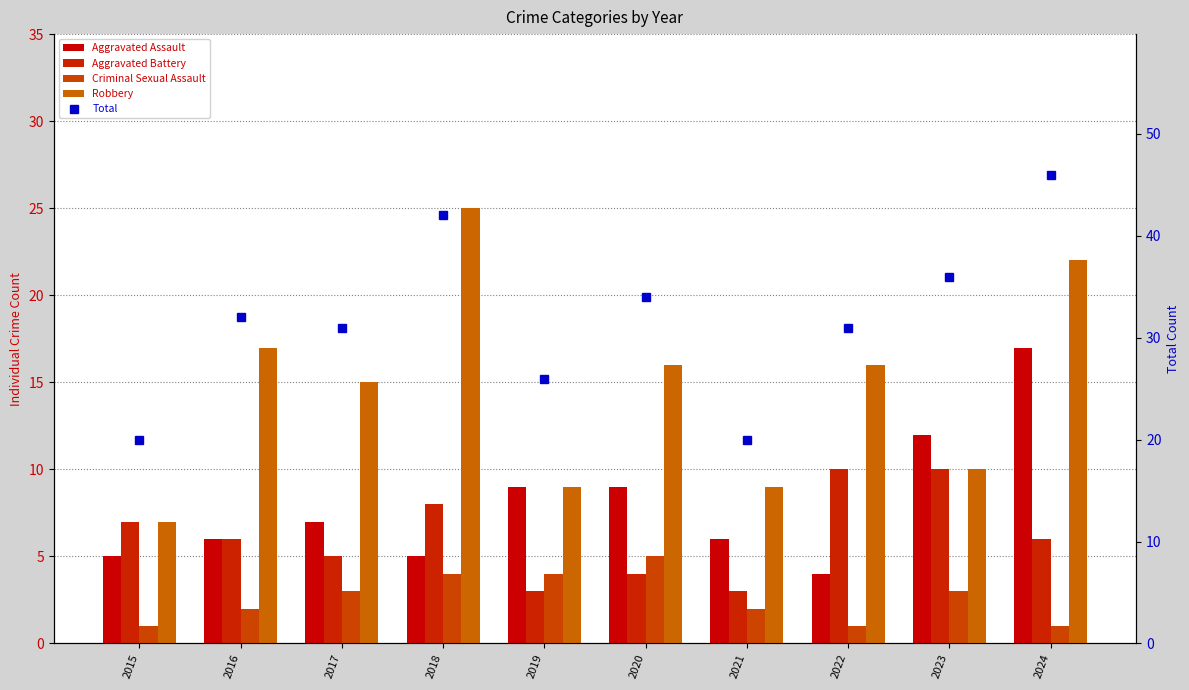

List the labels in order of Aggravated Battery value, largest first.

2022, 2023, 2018, 2015, 2016, 2024, 2017, 2020, 2019, 2021